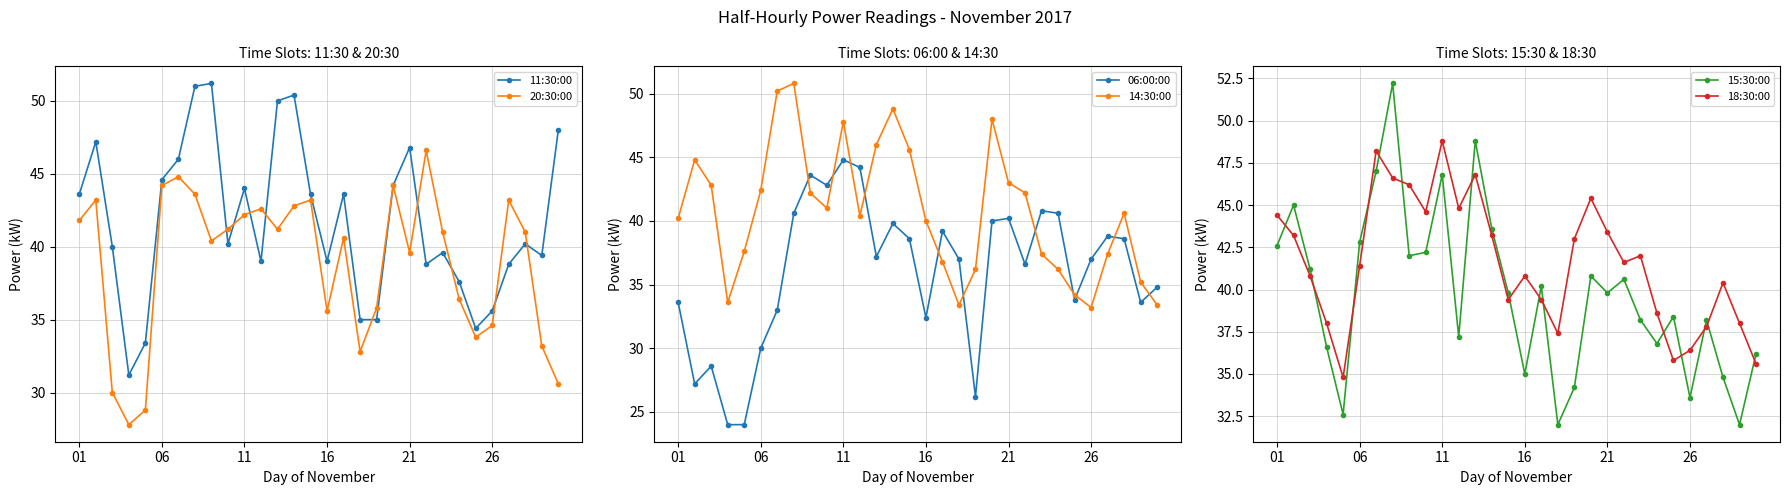

What is the maximum value for 20:30:00?

46.6